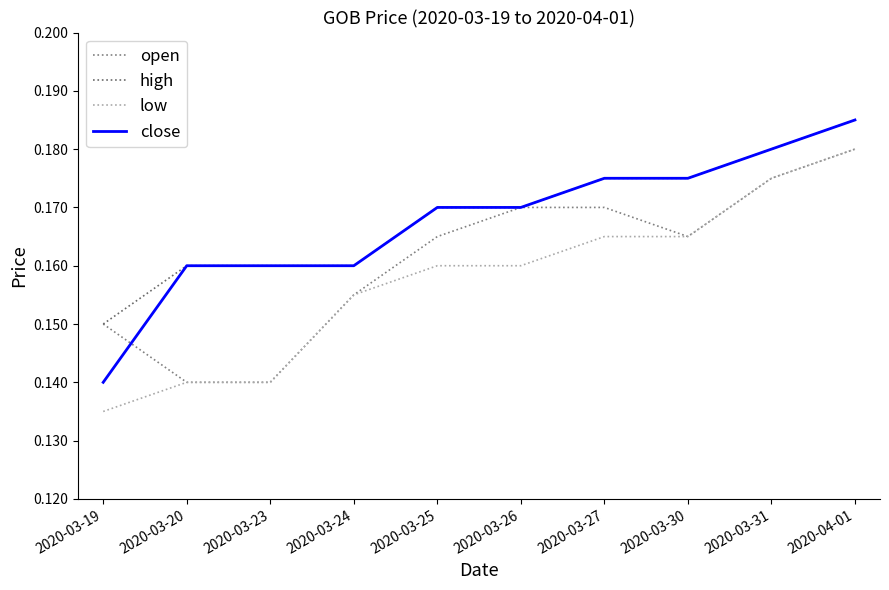

Does the chart display data point markers on the line(s)?

No